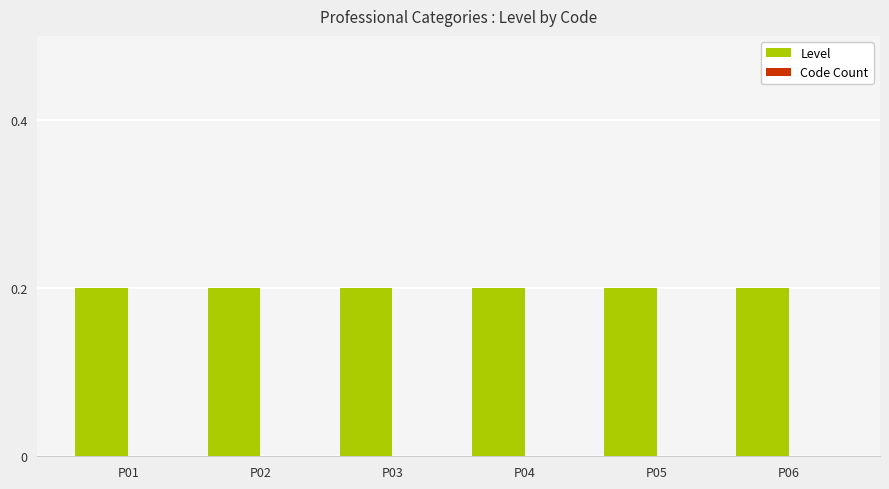

What is the total value across all series at P04?

1